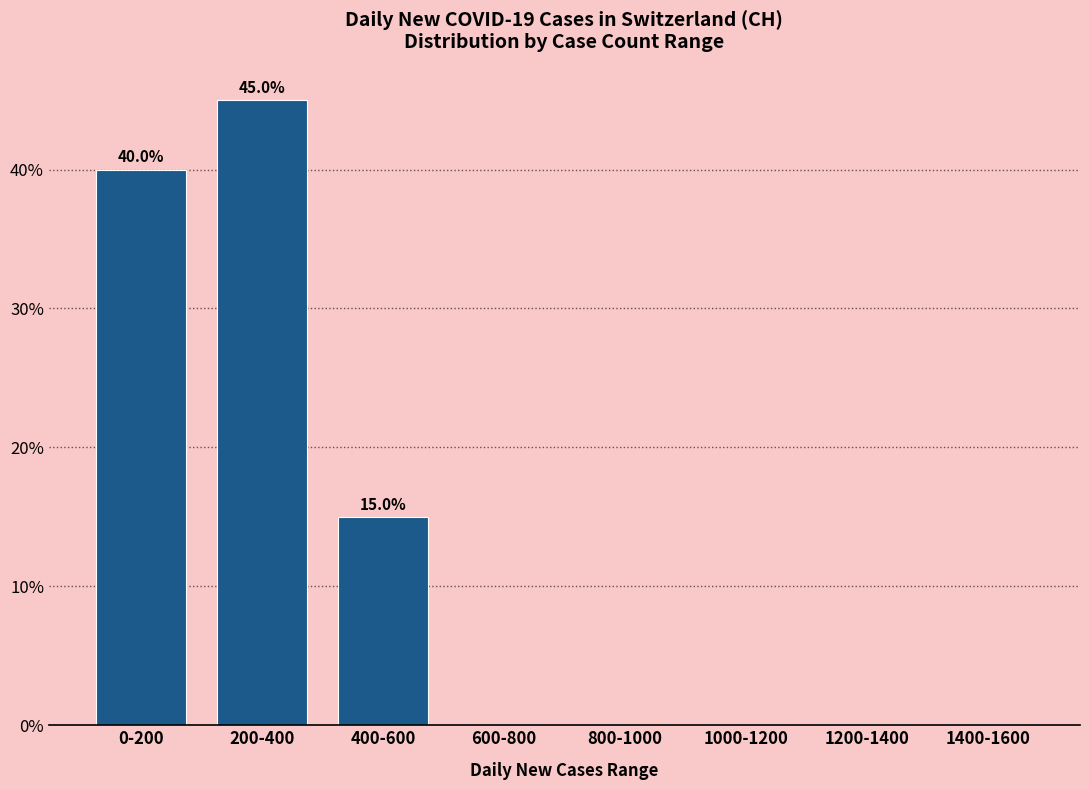

Reading left to right, extract all data points from this chart.

0-200=40	200-400=45	400-600=15	600-800=0	800-1000=0	1000-1200=0	1200-1400=0	1400-1600=0